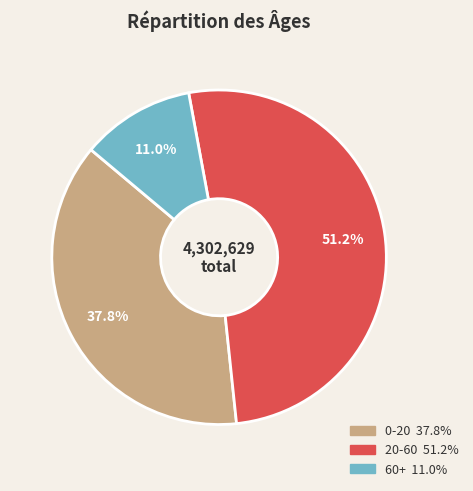

Is 60+ the majority of the pie?

No